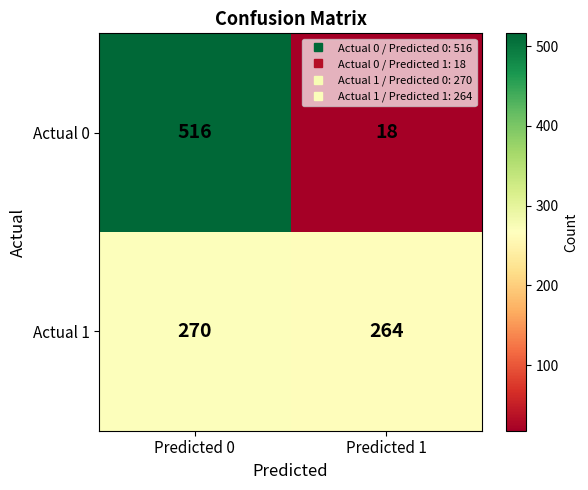

The Actual 0 series shows 18 at Predicted 1. True or false?

True